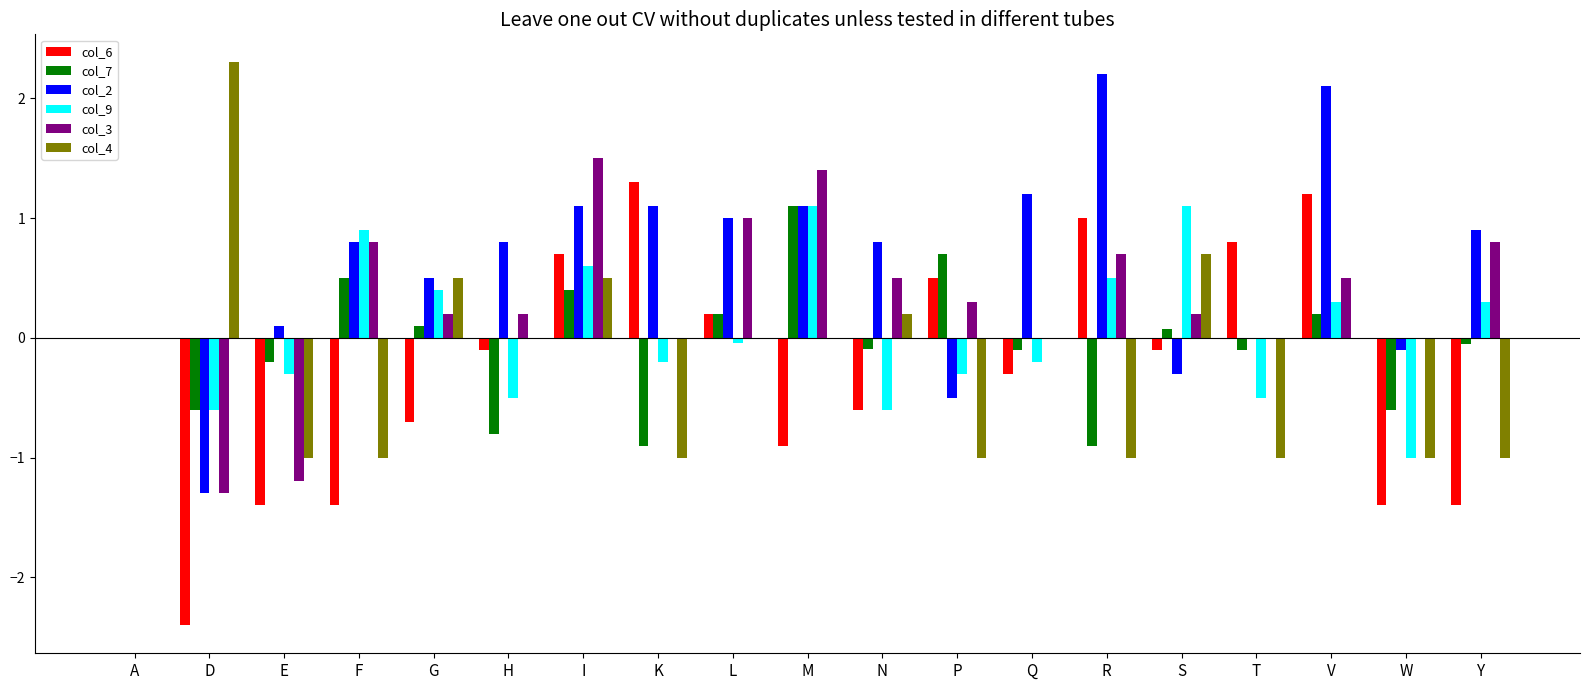

Is the value of col_2 at K greater than the value of col_6 at W?

Yes